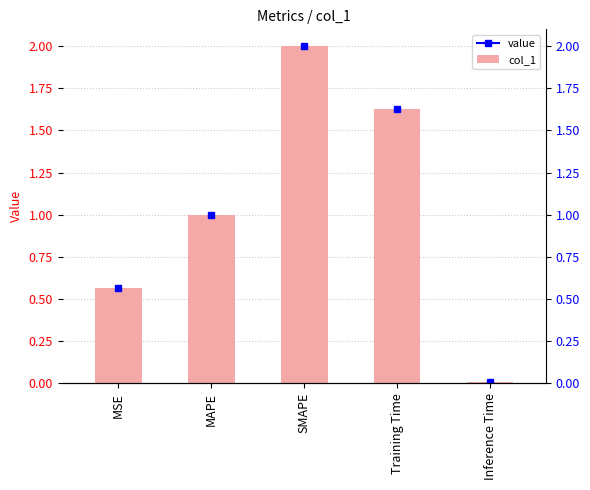

Which category has the highest value across all series?

SMAPE